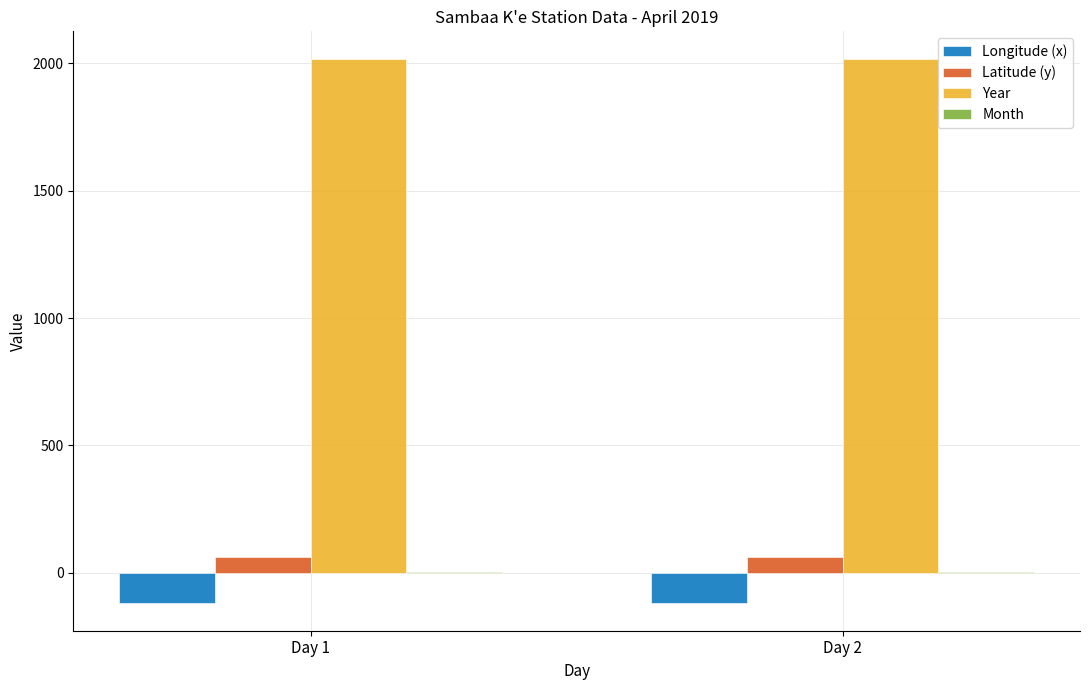

What is the greatest value displayed?

2019.0